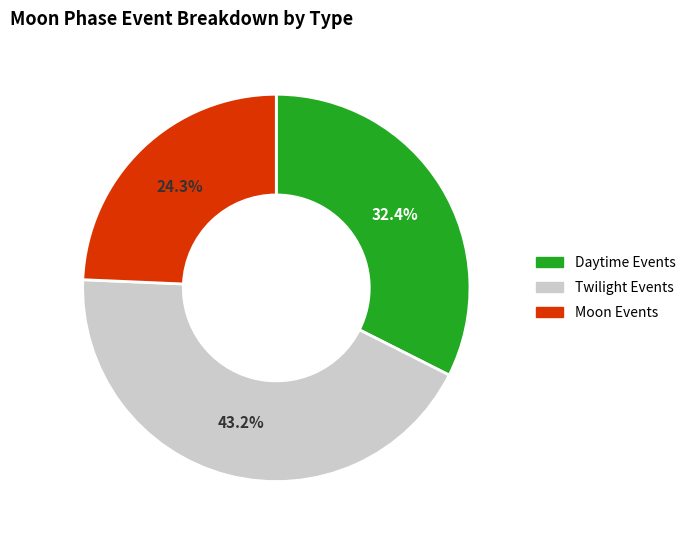

Is there a majority slice in this chart?

No